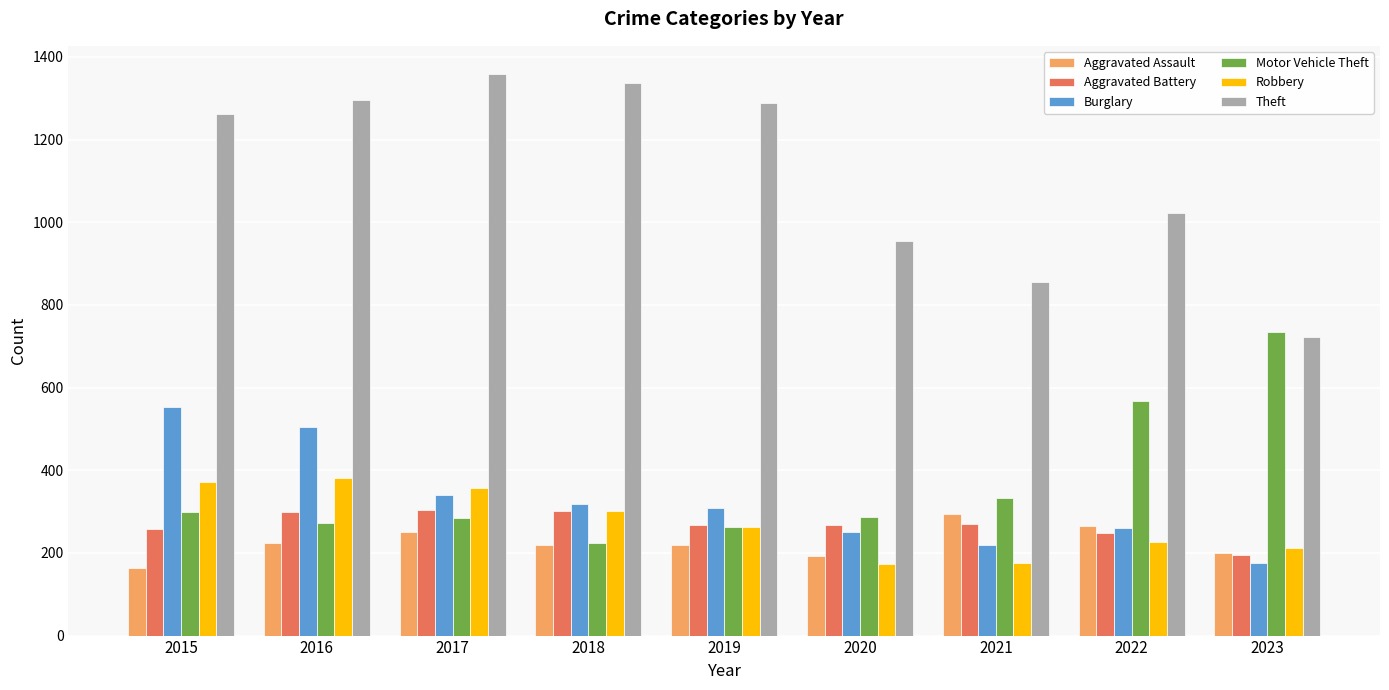

Which series has the largest total across all categories?

Theft